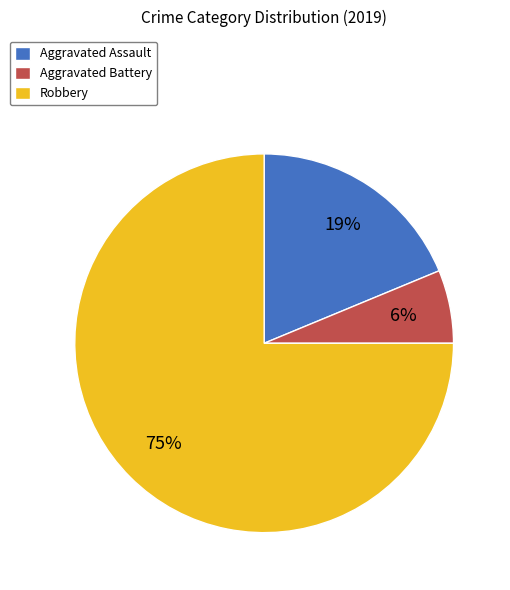

To the nearest percent, what portion does Aggravated Assault represent?

19%